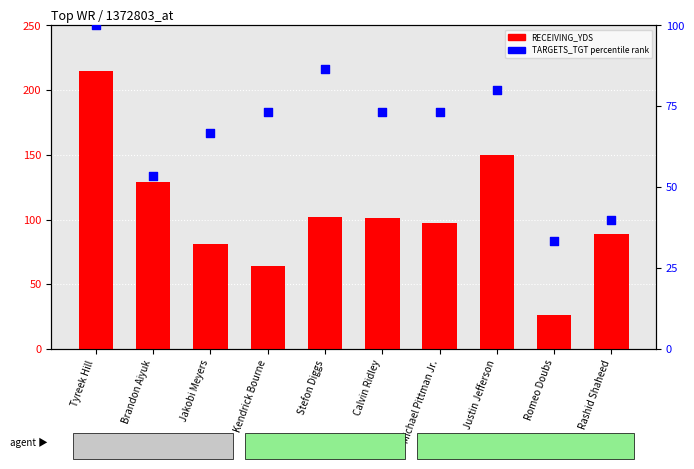

Which series has the largest total across all categories?

RECEIVING_YDS